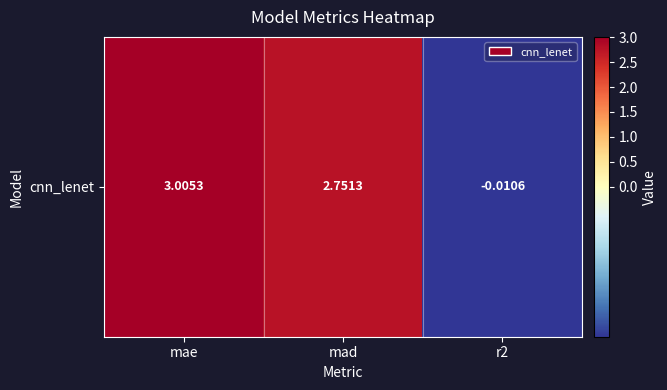

List the labels in order of value, largest first.

mae, mad, r2